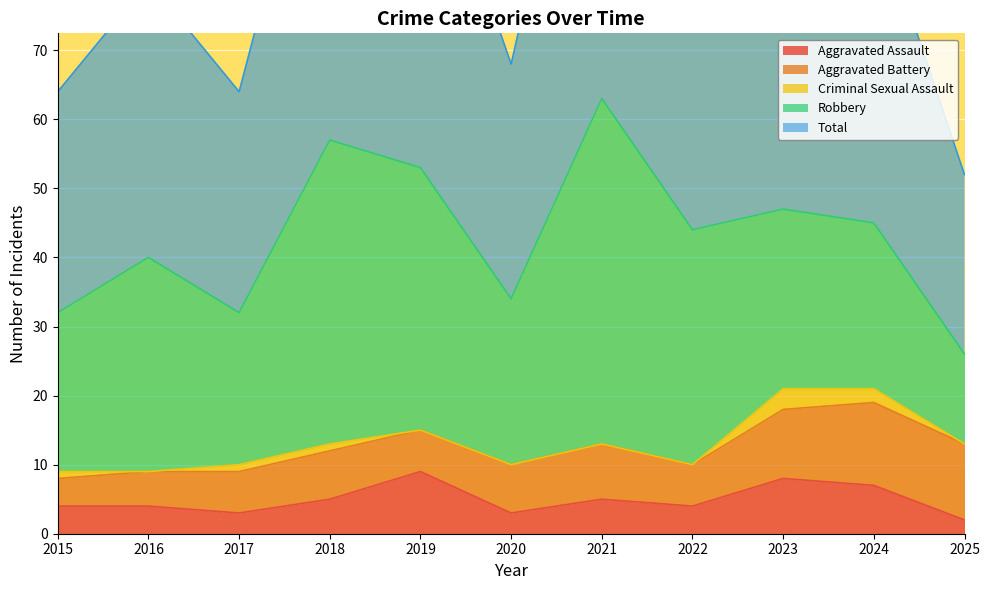

After their last crossing, which series has the higher values: Aggravated Battery or Aggravated Assault?

Aggravated Battery